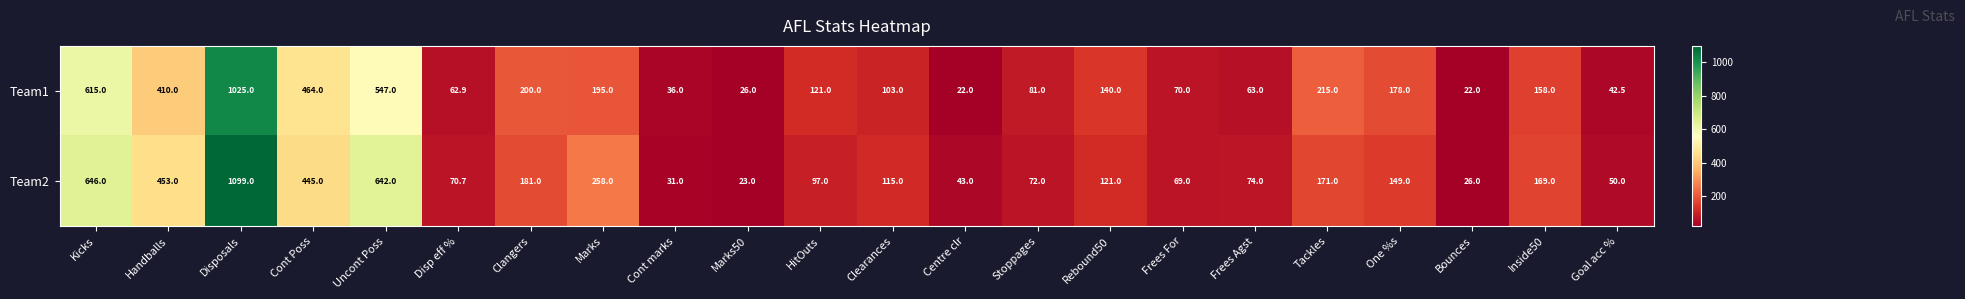

What value does the Team1 series have at Kicks?

615.0